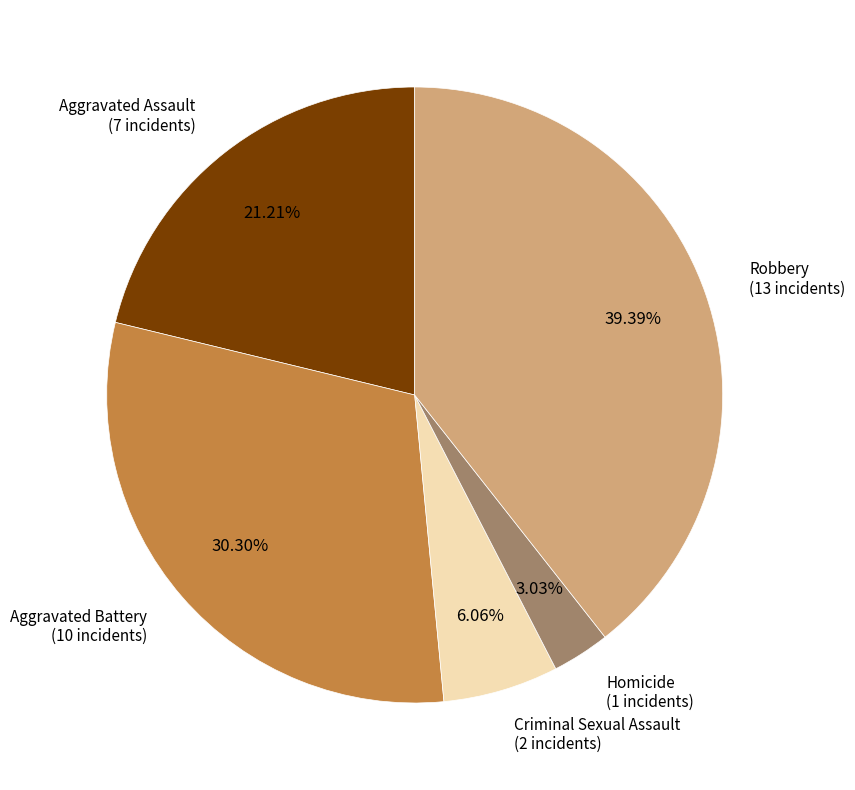

Which has a higher value, Aggravated Assault or Homicide?

Aggravated Assault